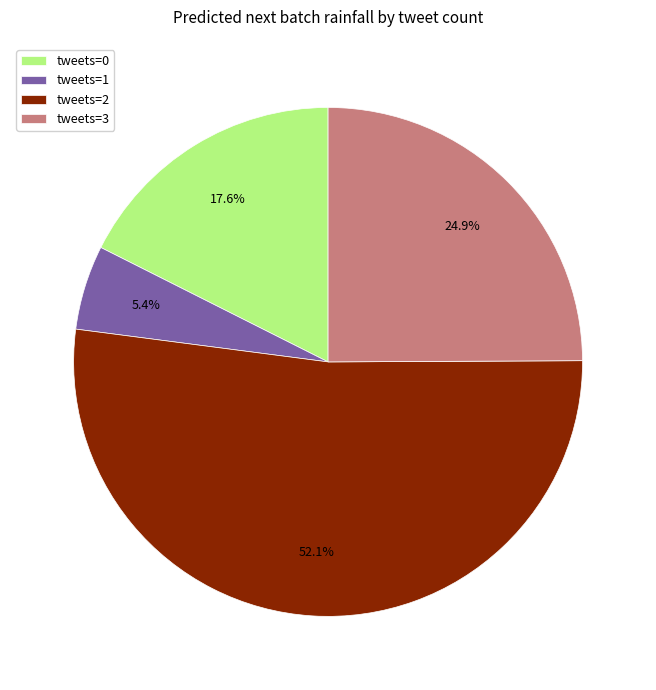

What is the majority slice?

tweets=2